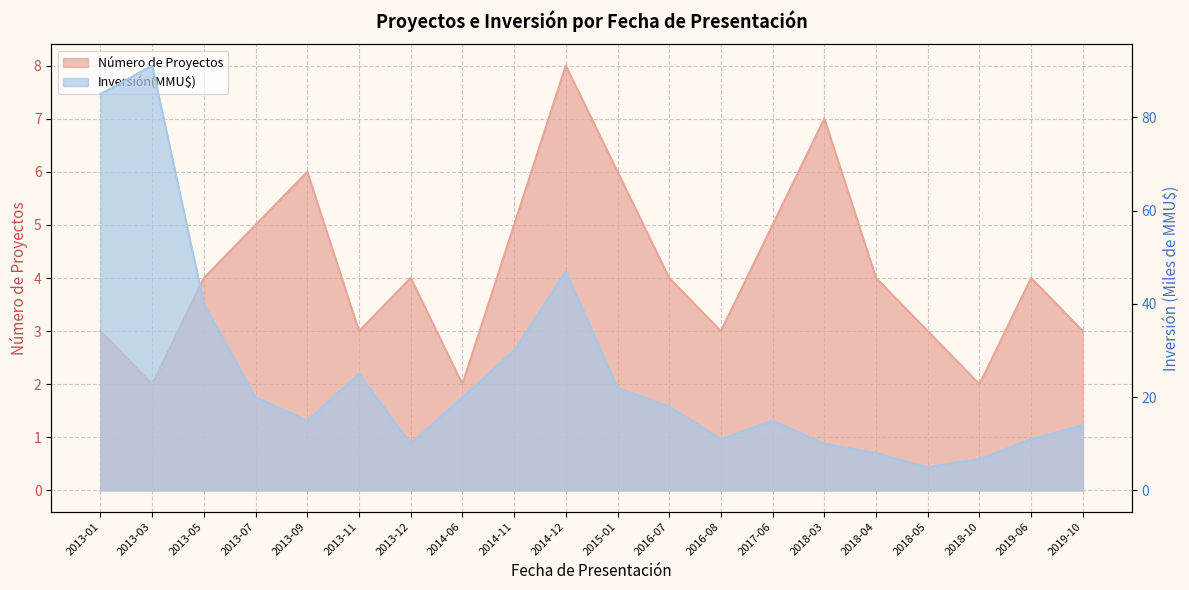

Which series changed the most between 2013-11 and 2018-04?

Inversión(MMU$)